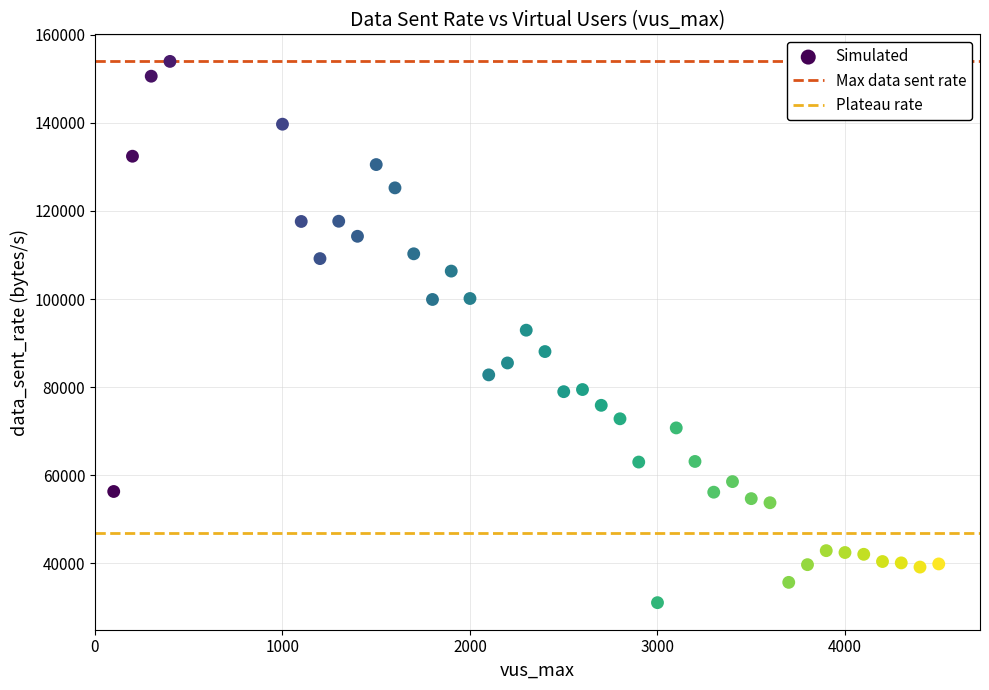

What is the range of Y values (max minus min)?

122949.9